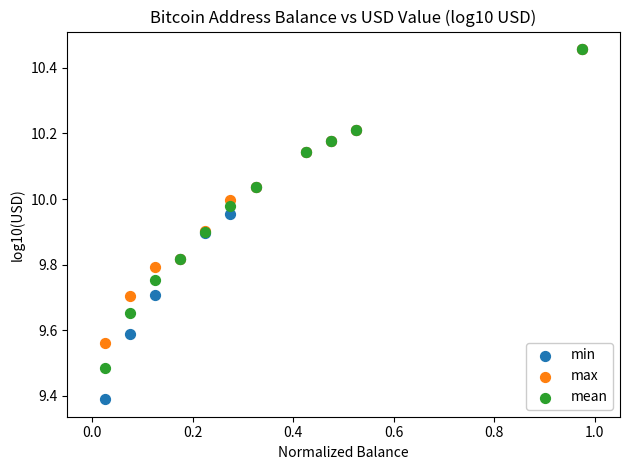

In the min series, what Y value is closest to 9?

9.4